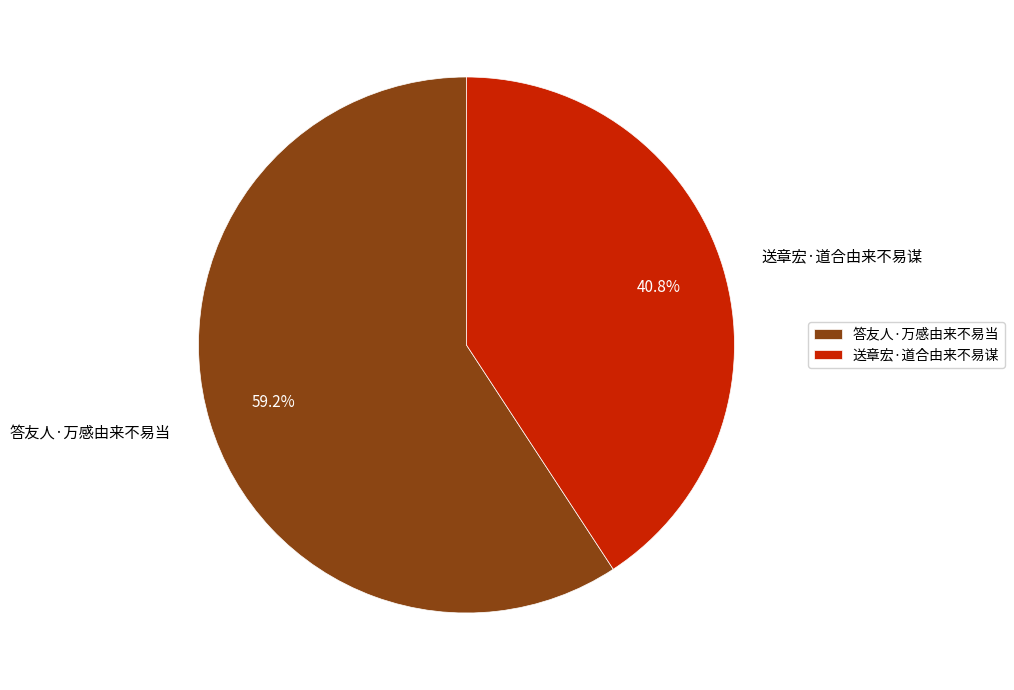

Which has a higher value, 送章宏·道合由来不易谋 or 答友人·万感由来不易当?

答友人·万感由来不易当